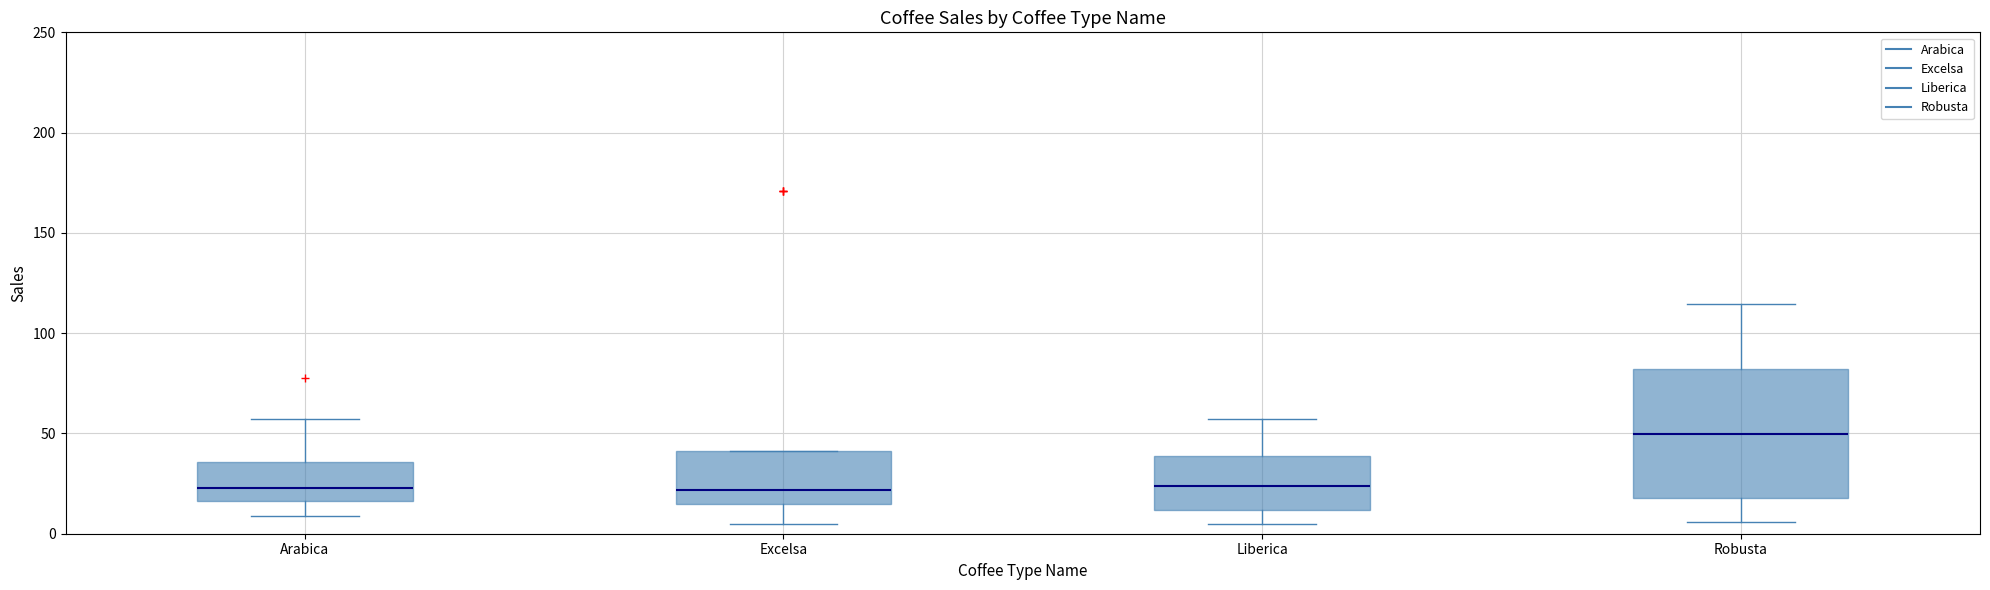

Which box has the highest median line?

Robusta